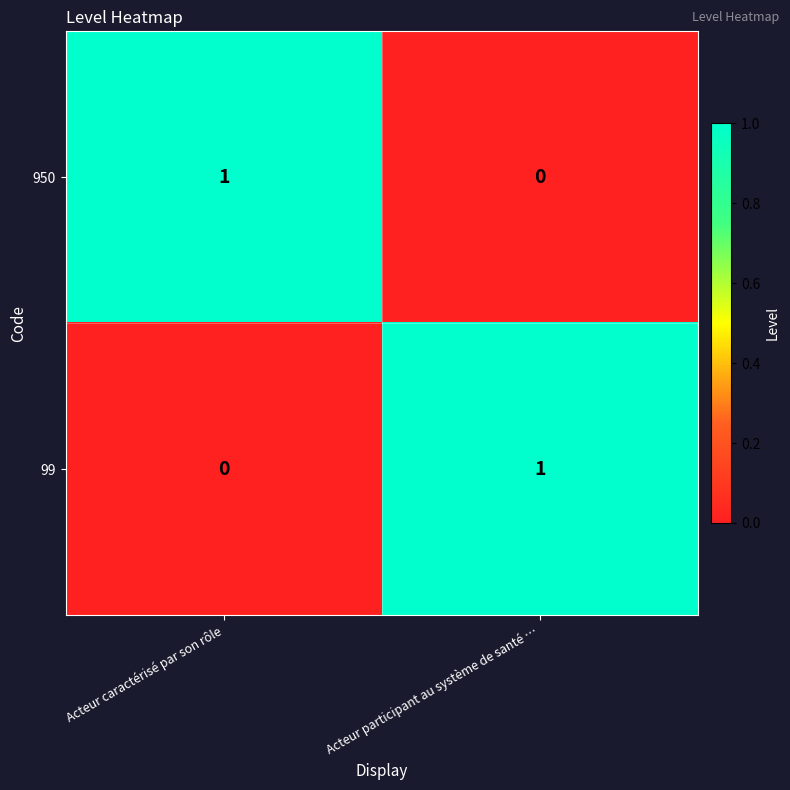

Where is 950 nearest to the value 0?

Acteur participant au système de santé …